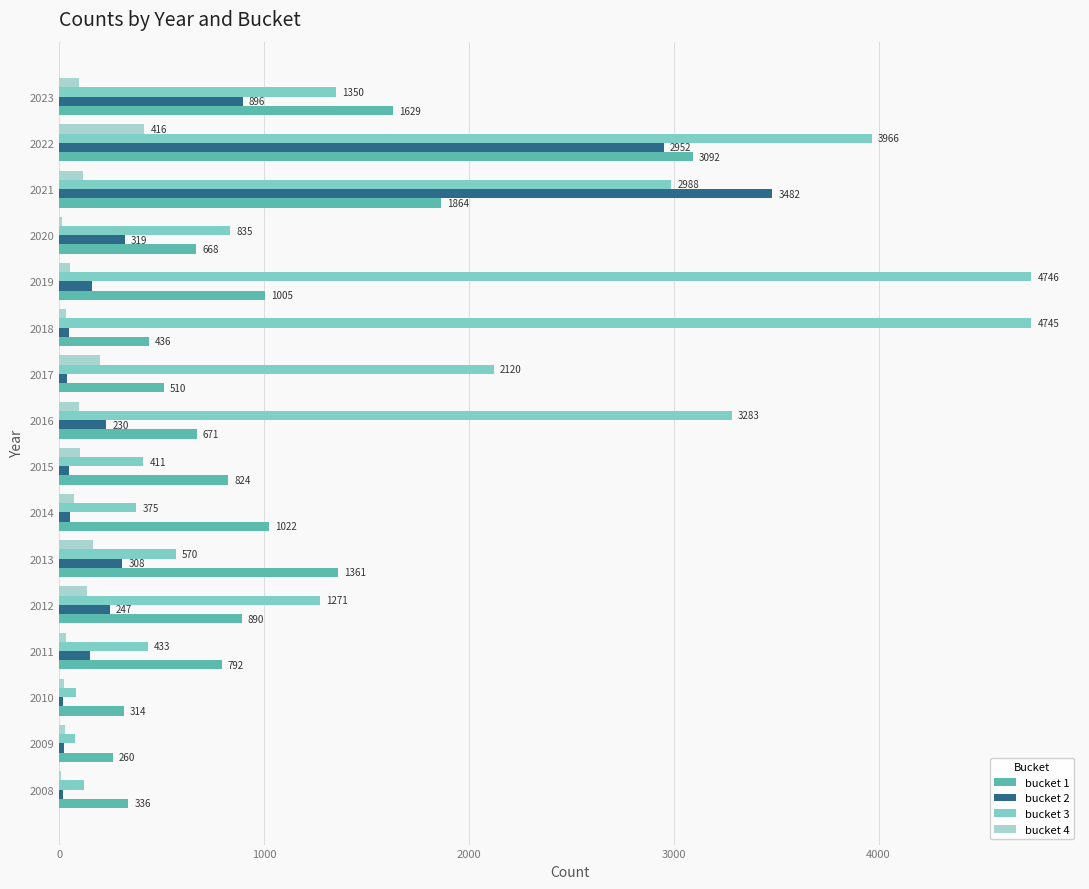

How many categories are shown in the chart?

16